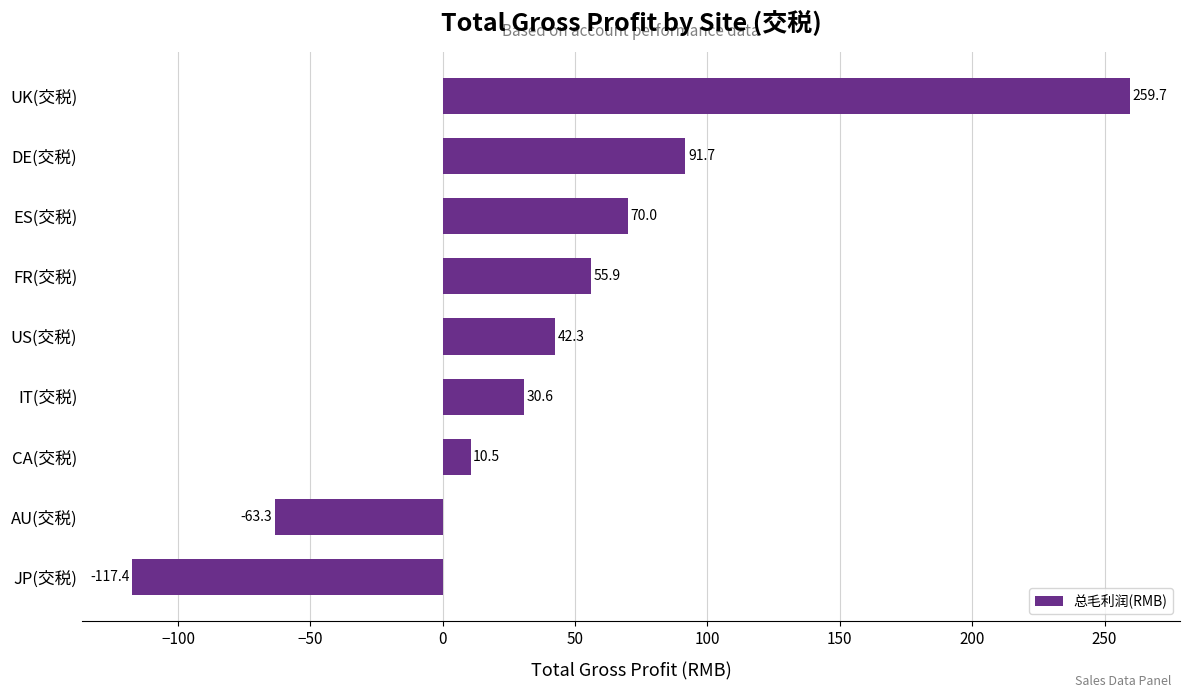

True or false: the data shows -171.0 at JP(交税).

False